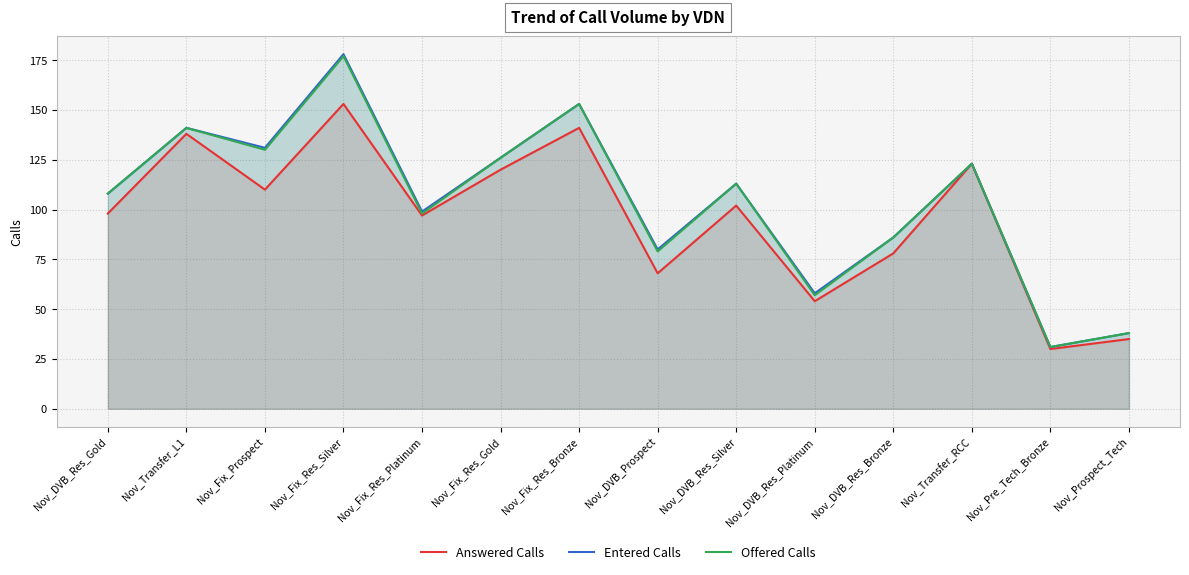

What are all the series names shown in the legend?

Answered Calls, Entered Calls, Offered Calls